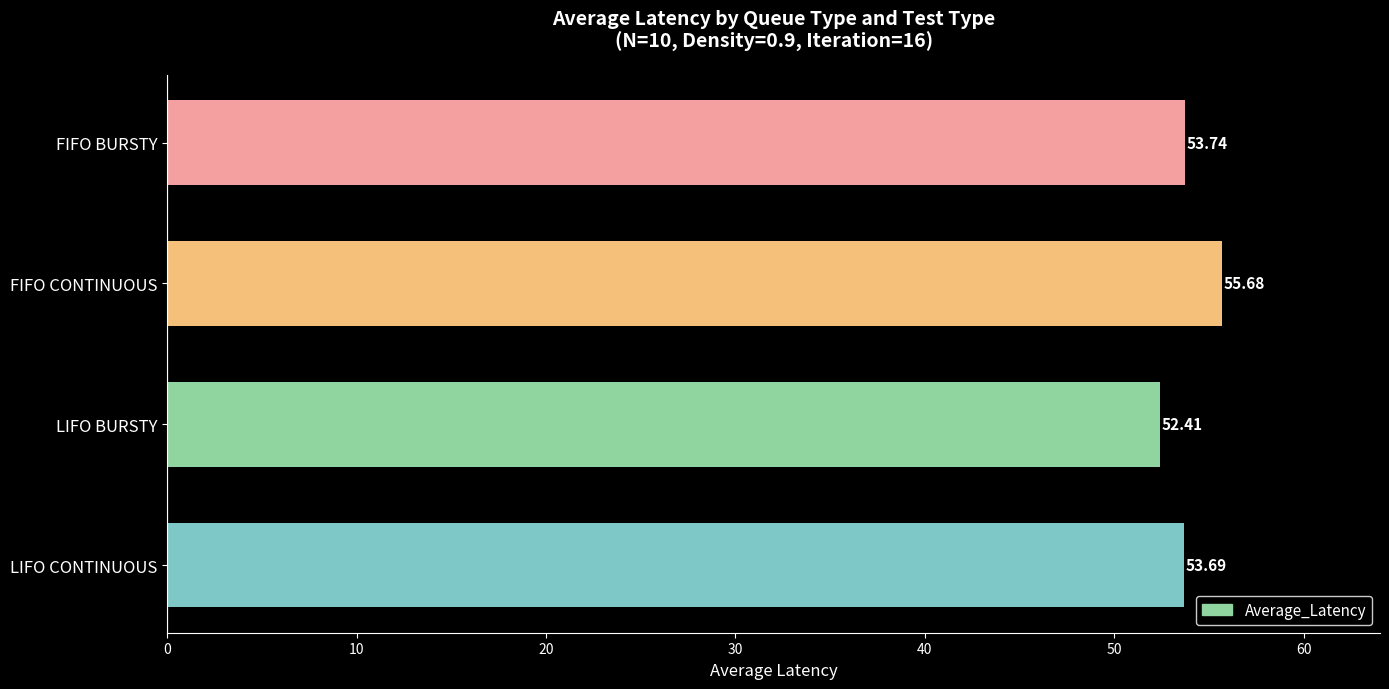

At which label is the value closest to 54?

FIFO BURSTY